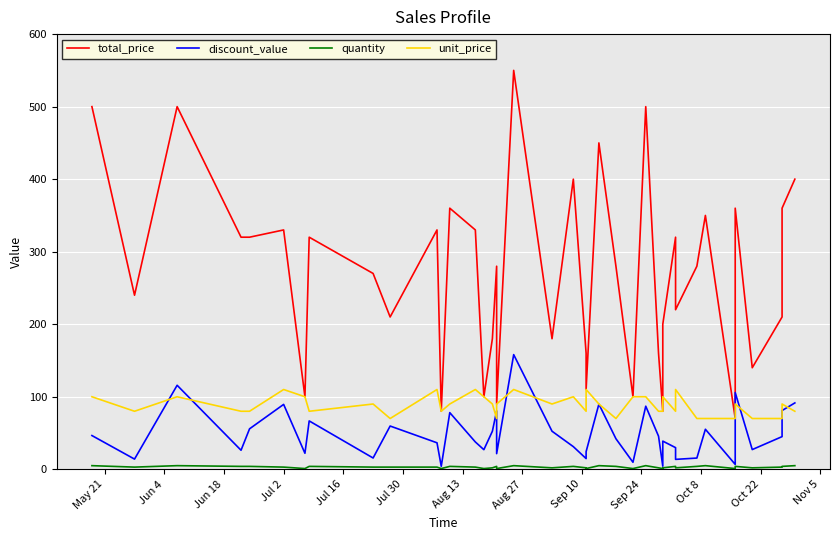

What is the value of the discount_value point at the 11th from the left?

36.5